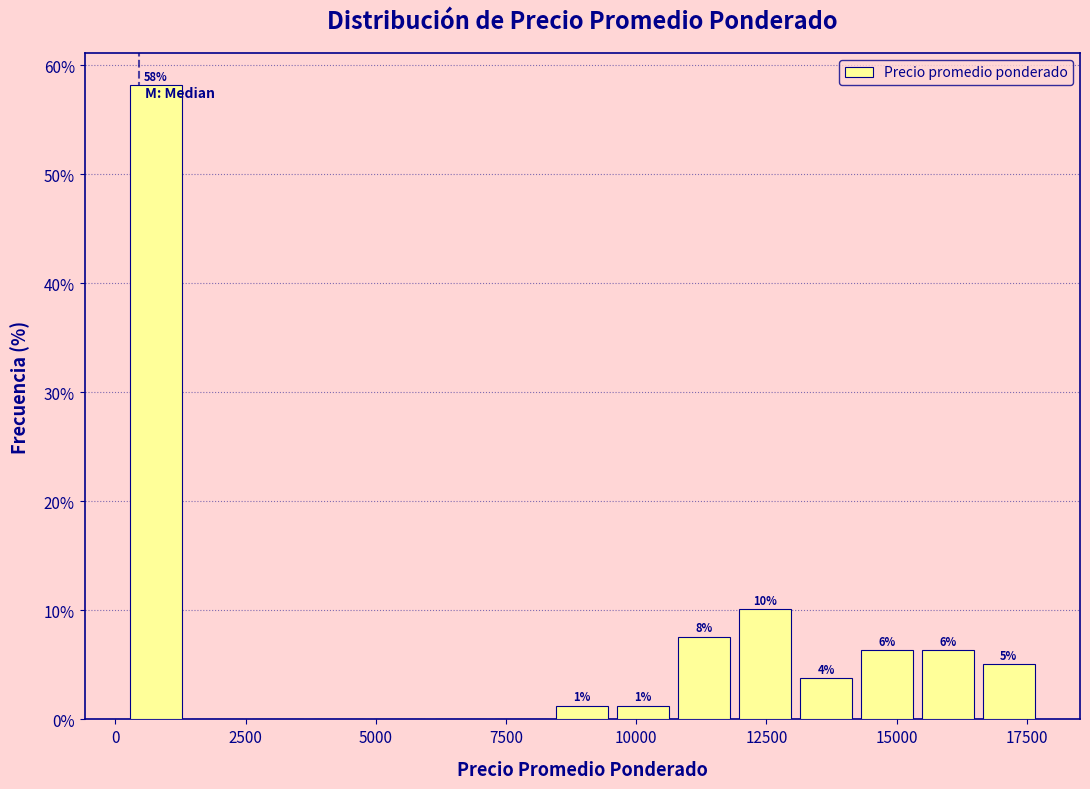

Read against the x-axis, roughly where is the centre of the tallest bar?

1000